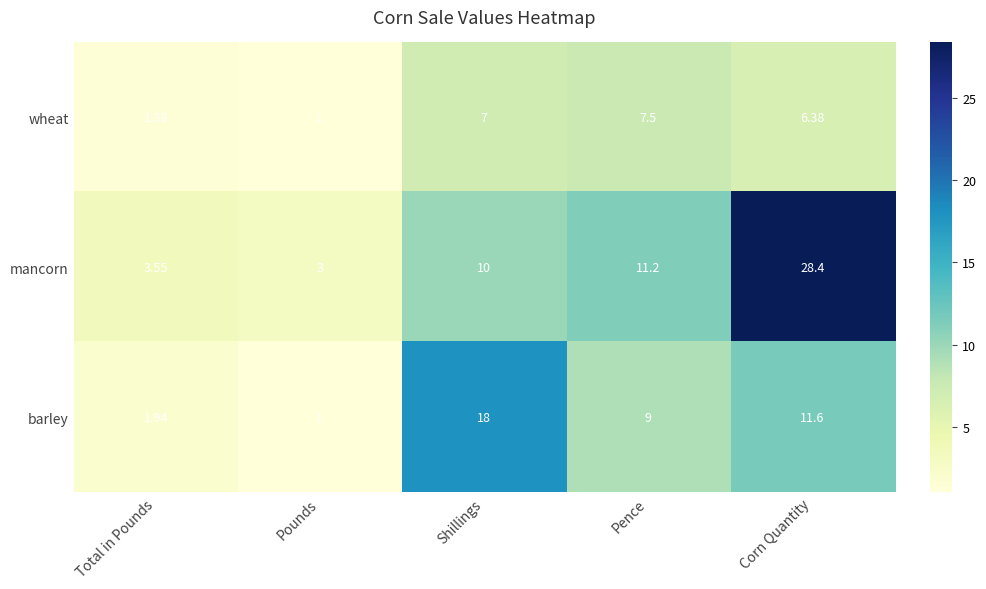

What is the maximum value shown in the chart?

28.4